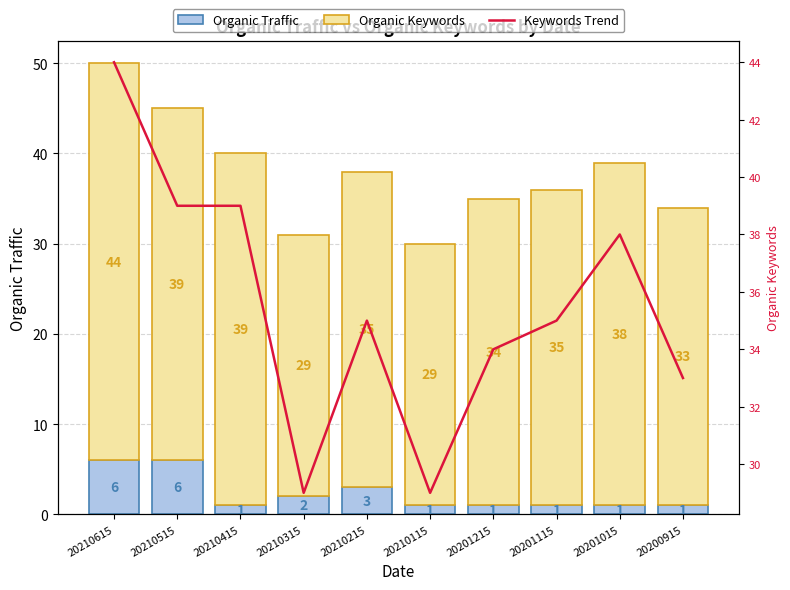

Which series has the largest total across all categories?

Organic Keywords